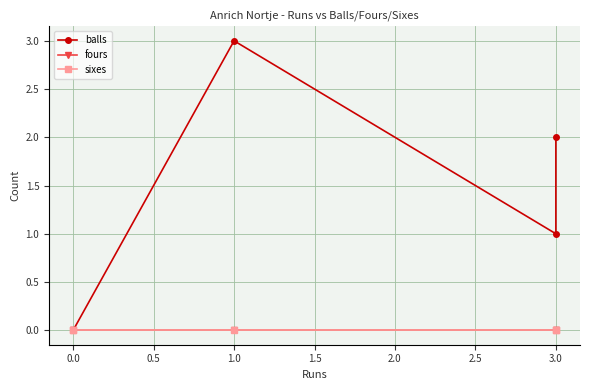

Rank the series by their maximum value, from lowest to highest.

fours, sixes, balls